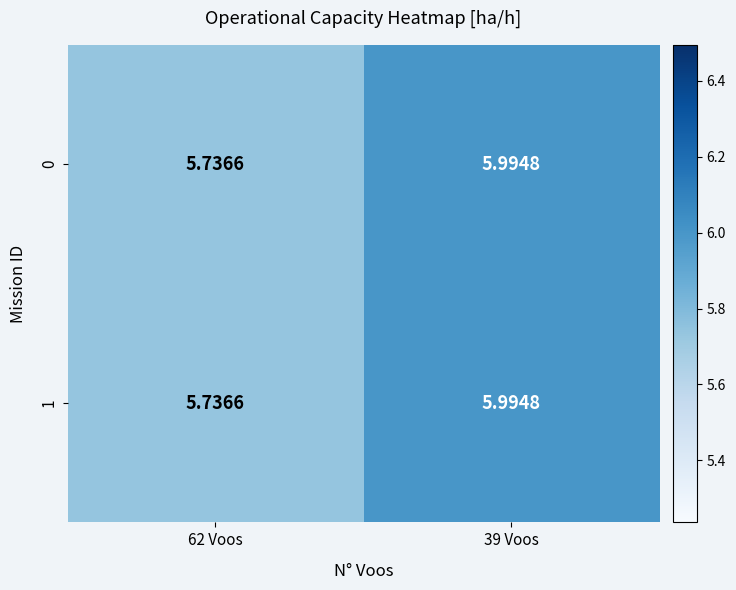

Is the value of 1 at 39 Voos greater than the value of 0 at 62 Voos?

Yes